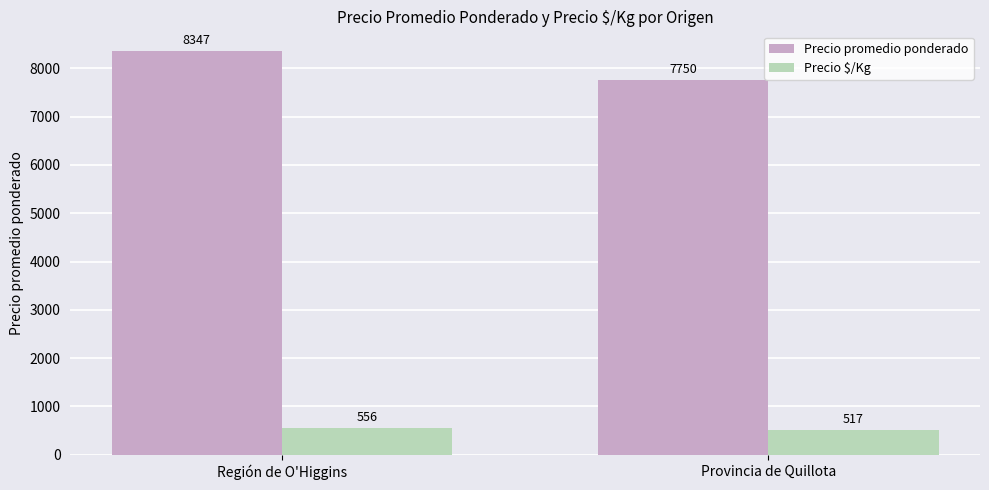

How many bars are there in each group?

2